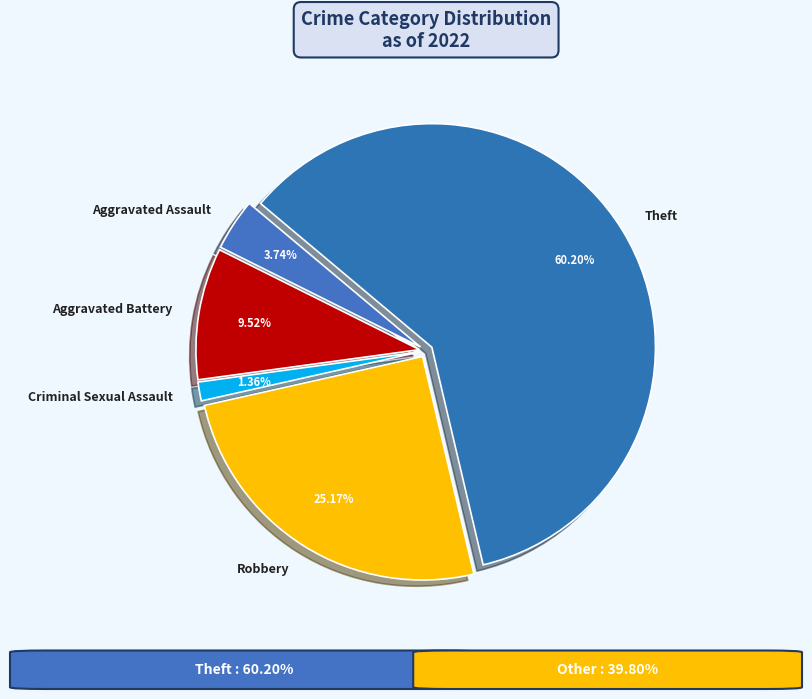

To the nearest percent, what portion does Robbery represent?

25%